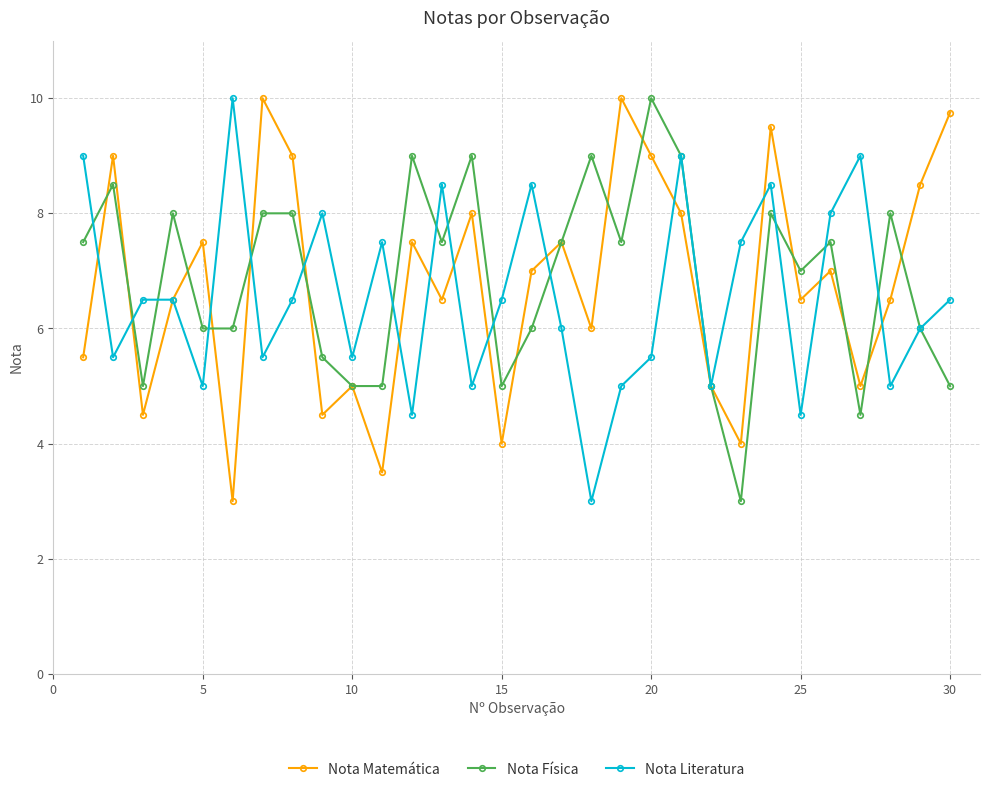

What is the value of the Nota Física point at the 28th from the left?

8.0